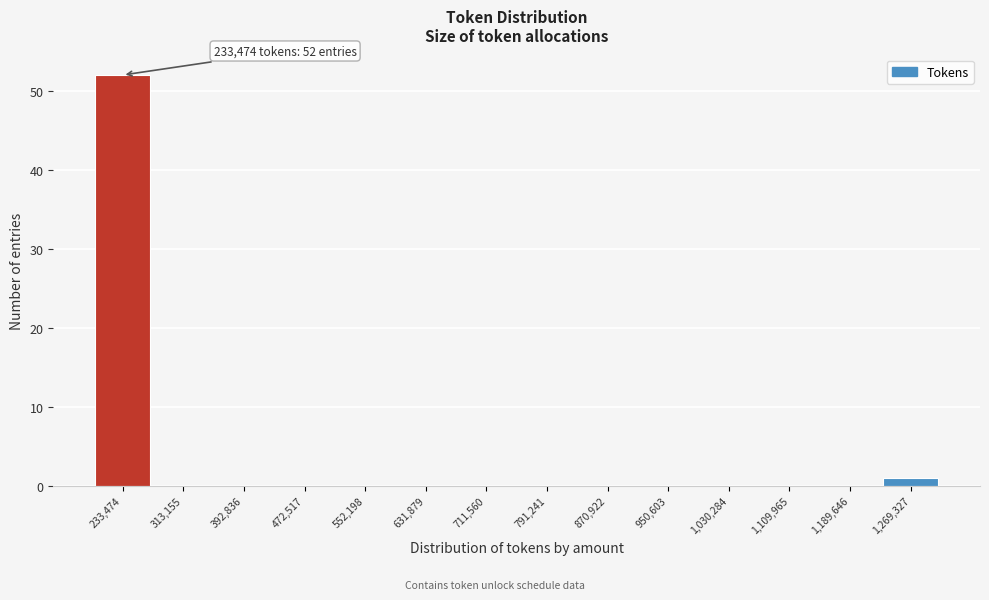

Reading left to right, list all the values displayed in this chart.

233,474=52	313,155=0	392,836=0	472,517=0	552,198=0	631,879=0	711,560=0	791,241=0	870,922=0	950,603=0	1,030,284=0	1,109,965=0	1,189,646=0	1,269,327=1